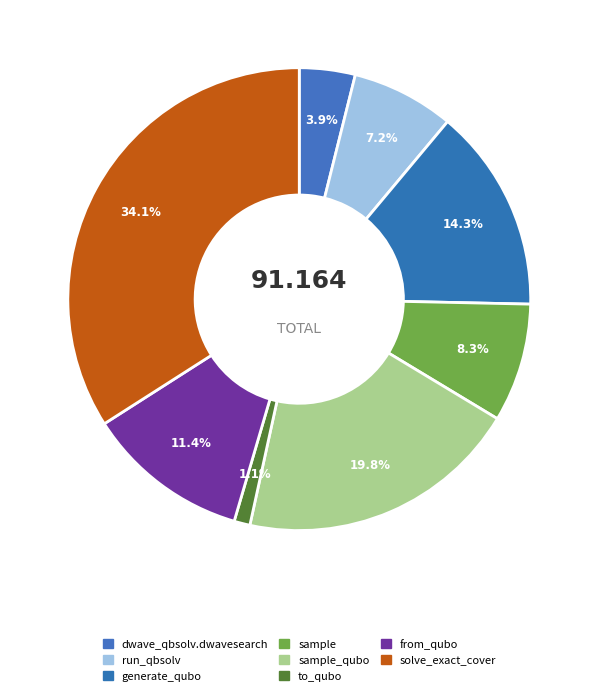

Which category has the smallest portion of the pie?

to_qubo